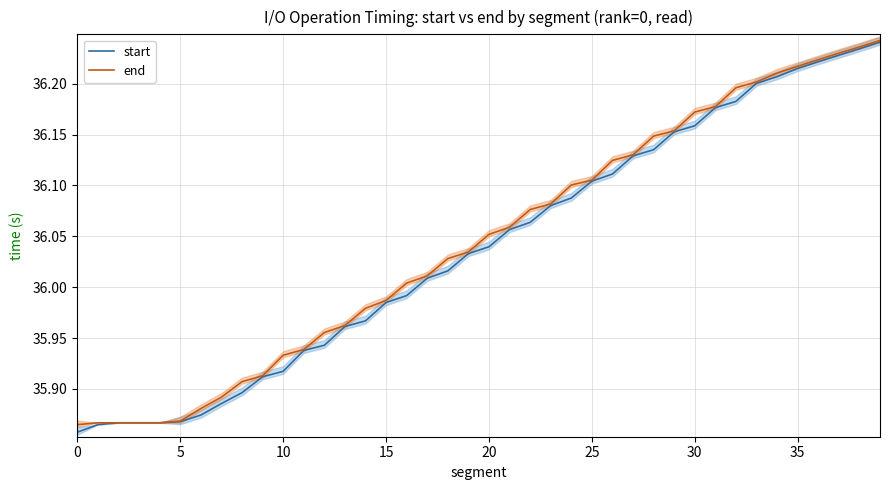

At which label is start closest to 36?

16